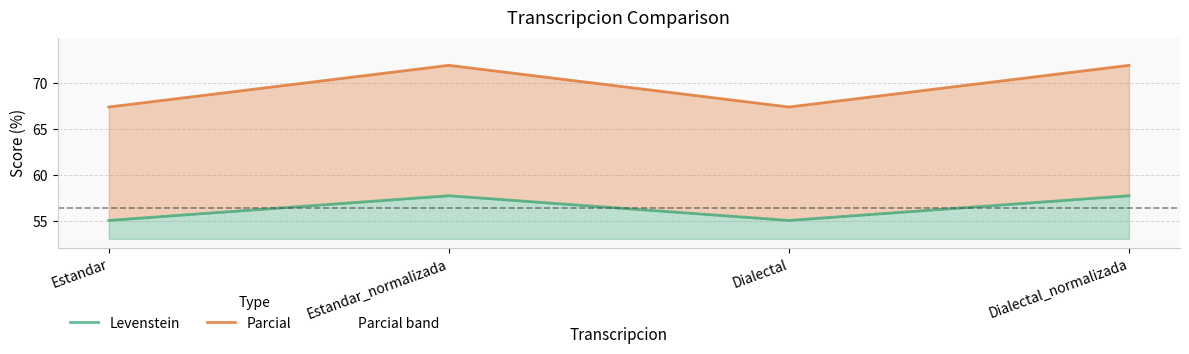

Reading left to right, list all the values displayed in this chart.

Levenstein: 55.1	57.8	55.1	57.8
Parcial: 67.4	71.9	67.4	71.9